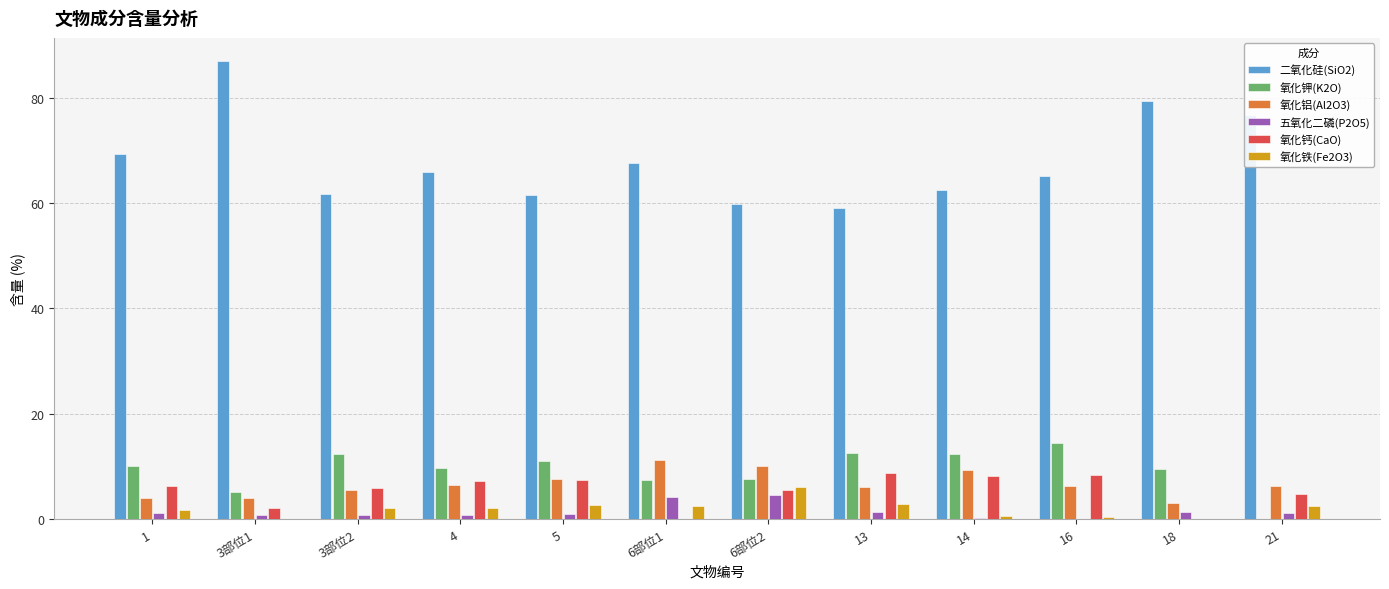

Which series has the widest spread of values?

二氧化硅(SiO2)